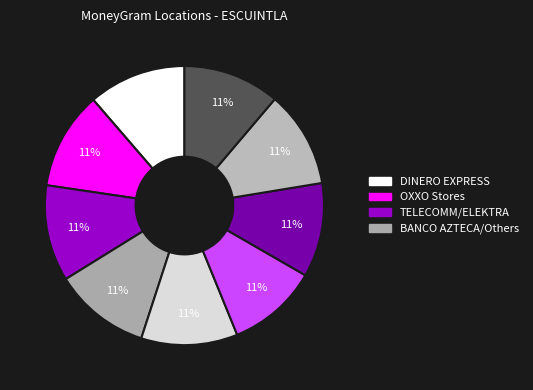

Is there any slice that represents more than half of the pie?

No